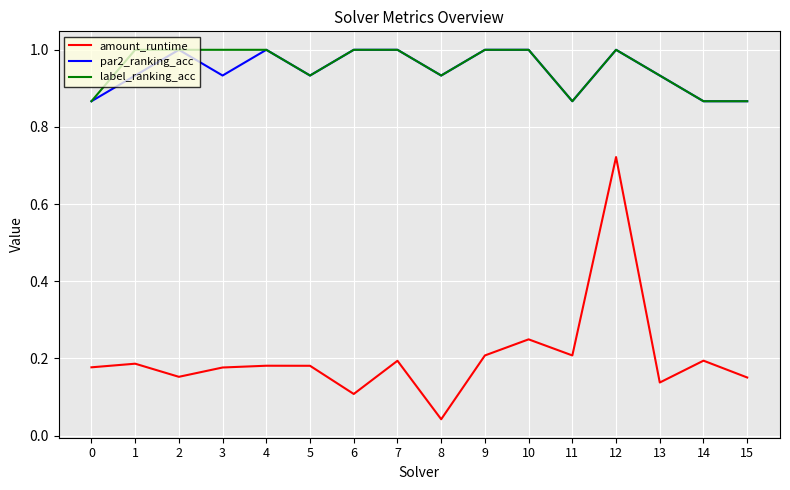

Does the chart have visible grid lines?

Yes